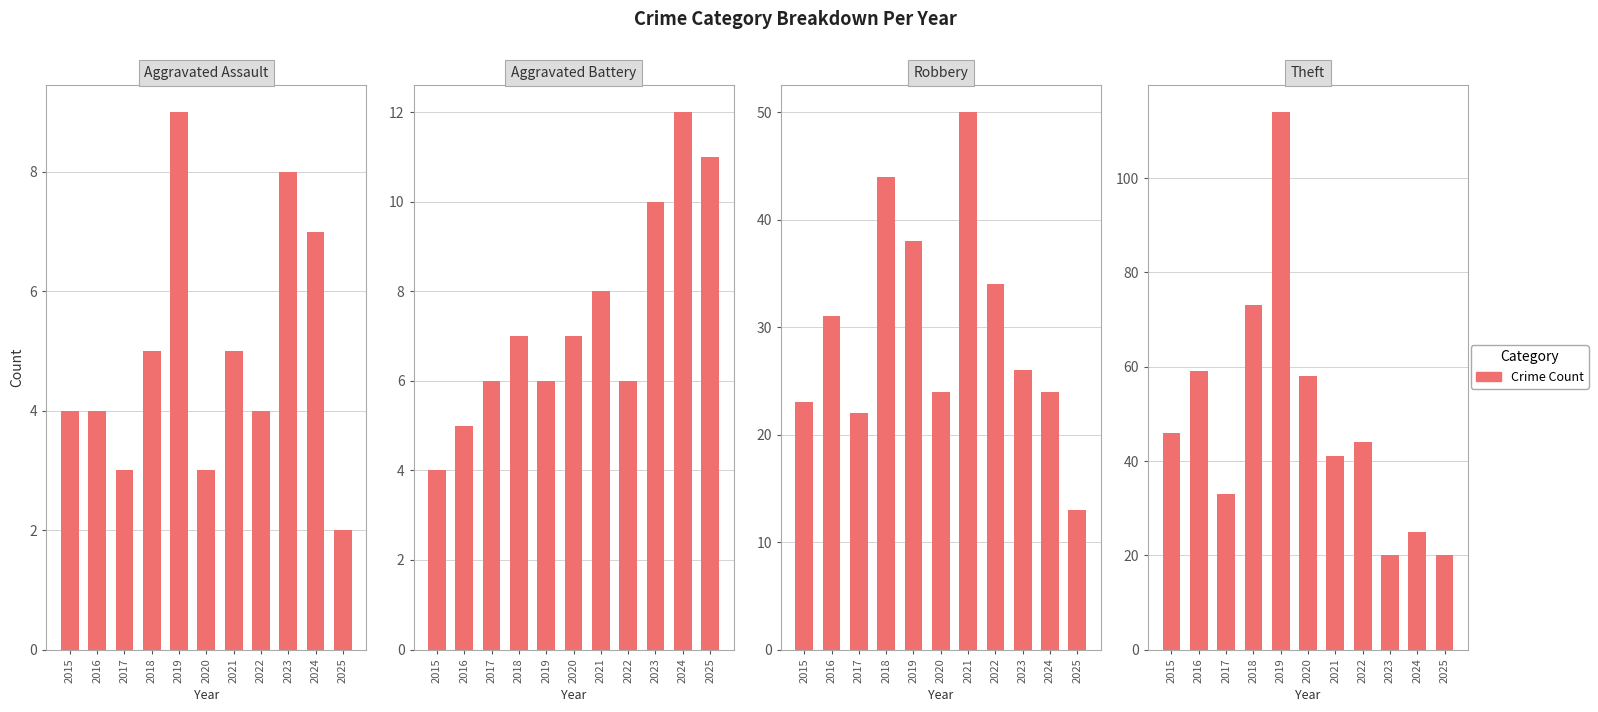

Is it true that Robbery equals 46 at 2016?

False